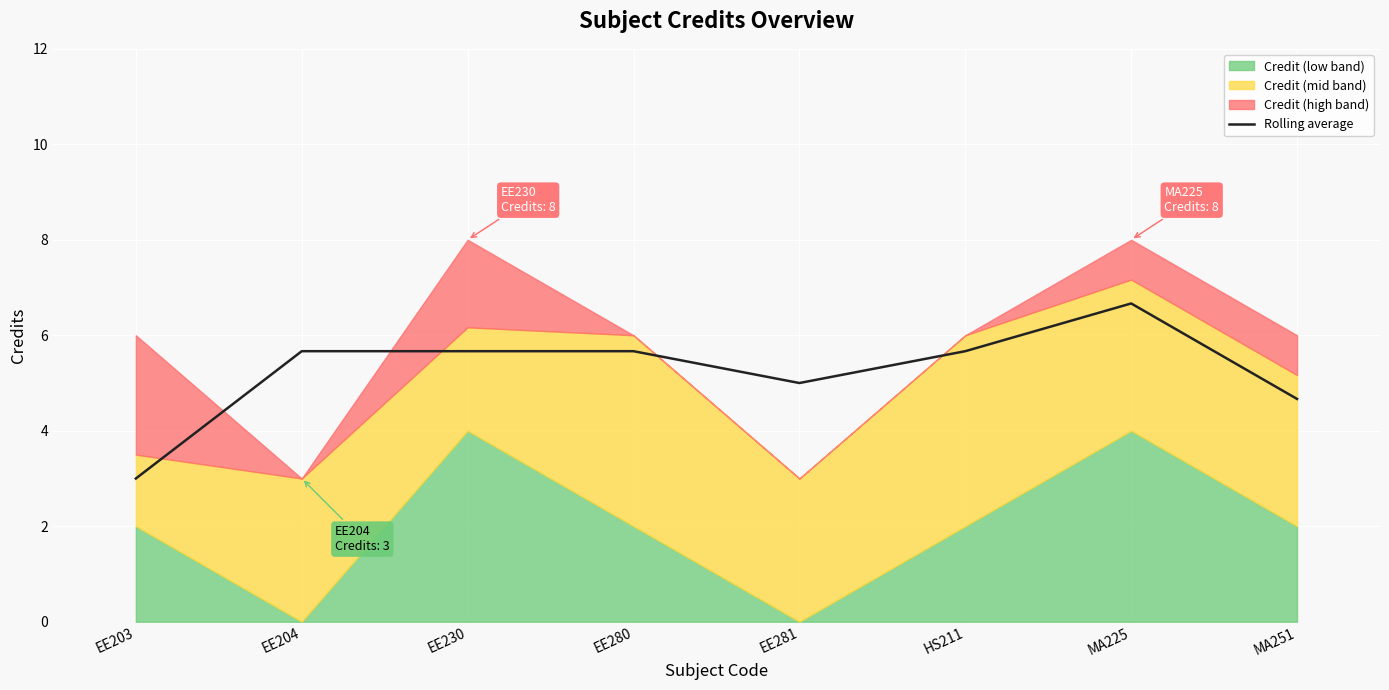

What is the minimum value for Rolling average?

3.0